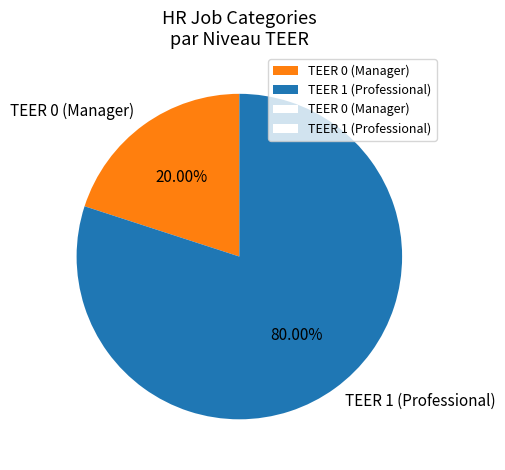

Rank the categories by value from lowest to highest.

TEER 0 (Manager), TEER 1 (Professional)